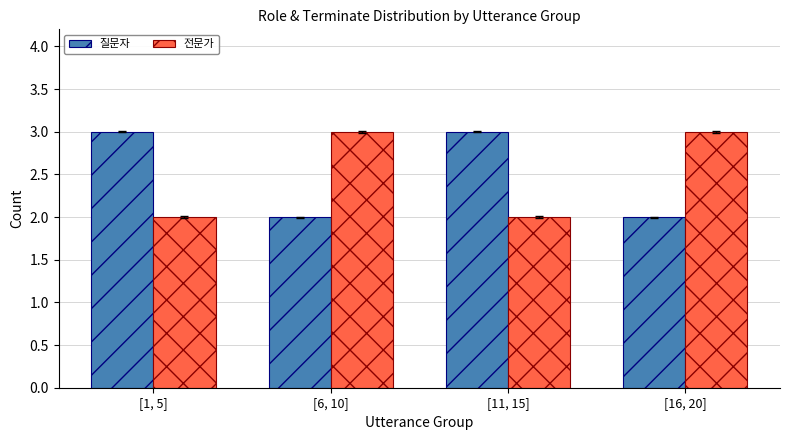

What is the maximum value shown in the chart?

3